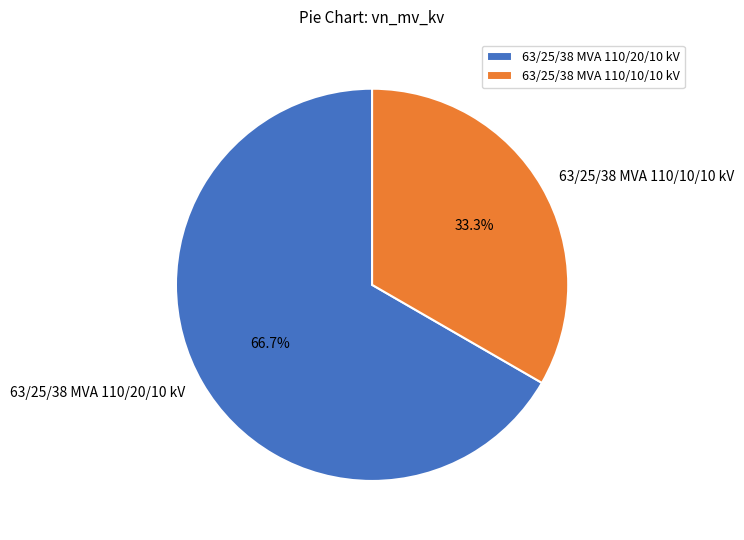

To the nearest percent, what is the difference between the 63/25/38 MVA 110/10/10 kV and 63/25/38 MVA 110/20/10 kV slice percentages?

33%